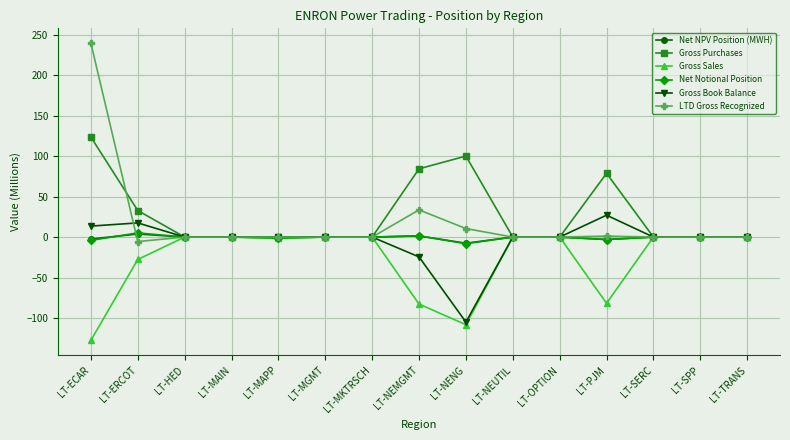

What is the minimum value shown in the chart?

-127.6